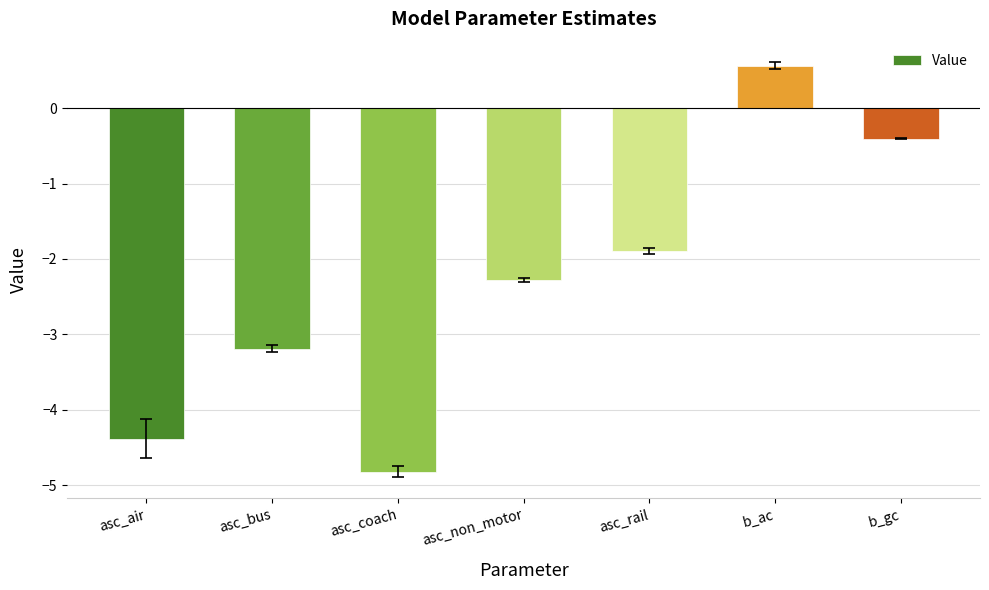

What is the maximum value shown in the chart?

0.6